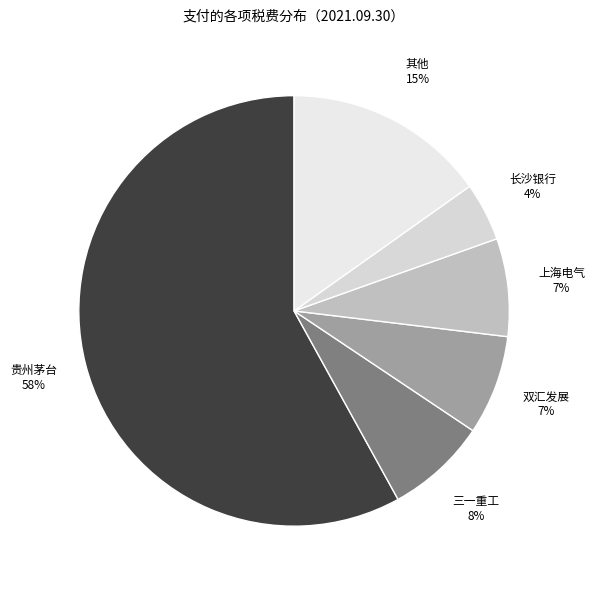

Which category has the smallest portion of the pie?

长沙银行